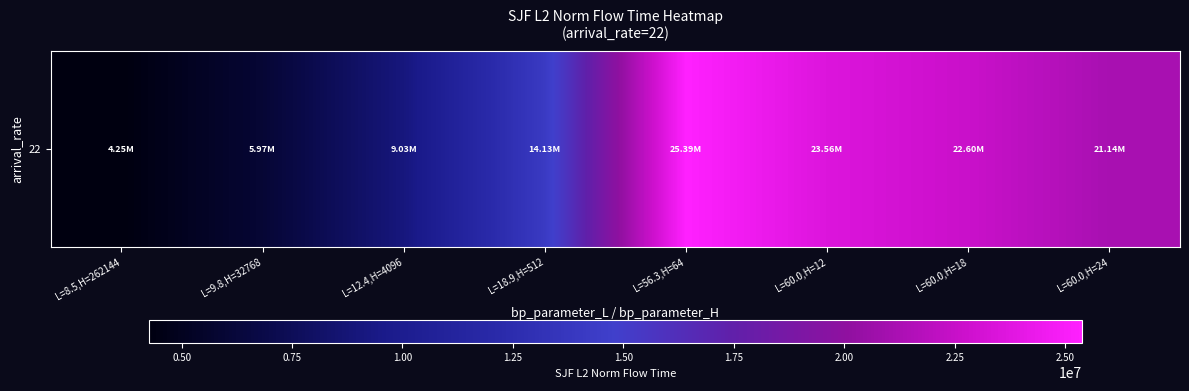

The value at L=8.5,H=262144 is 6405866.6. True or false?

False